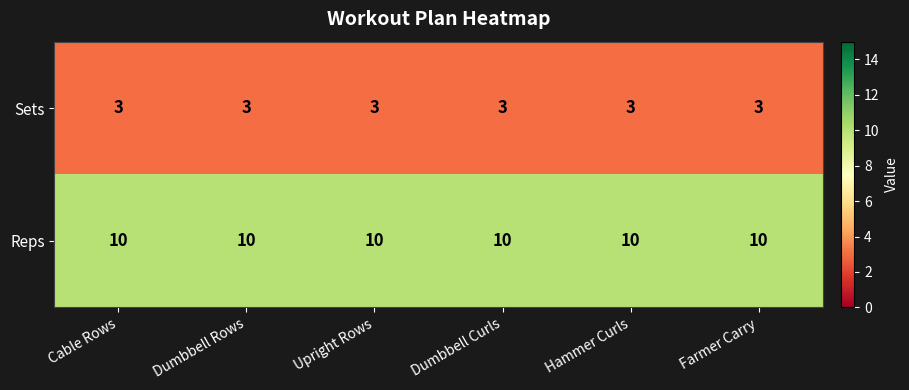

At how many categories does at least one series exceed 5?

6